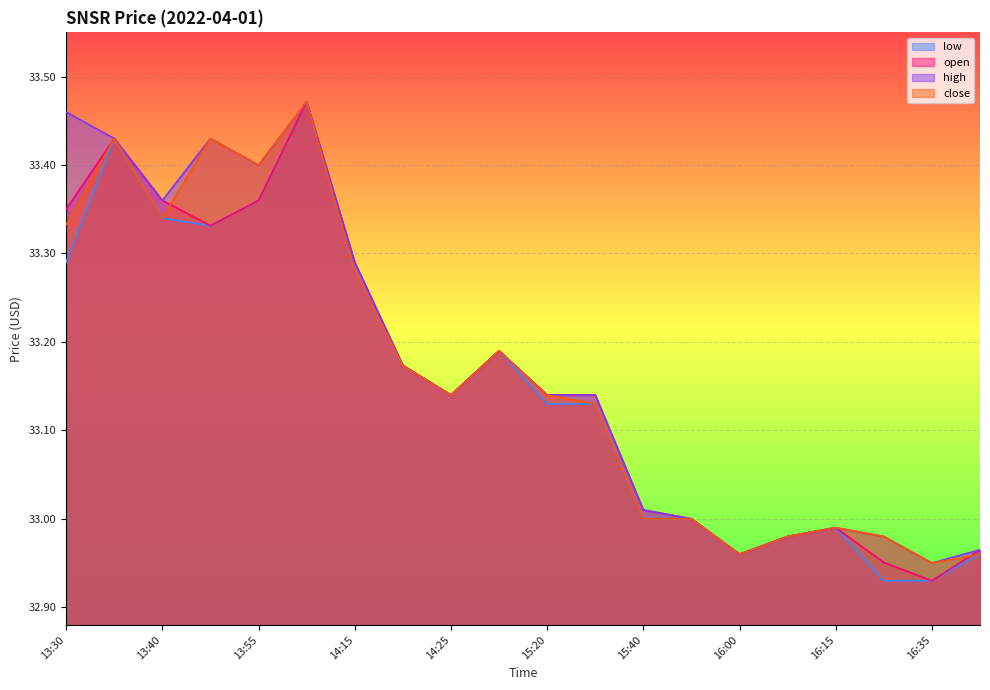

How many data points in high are above 33?

13